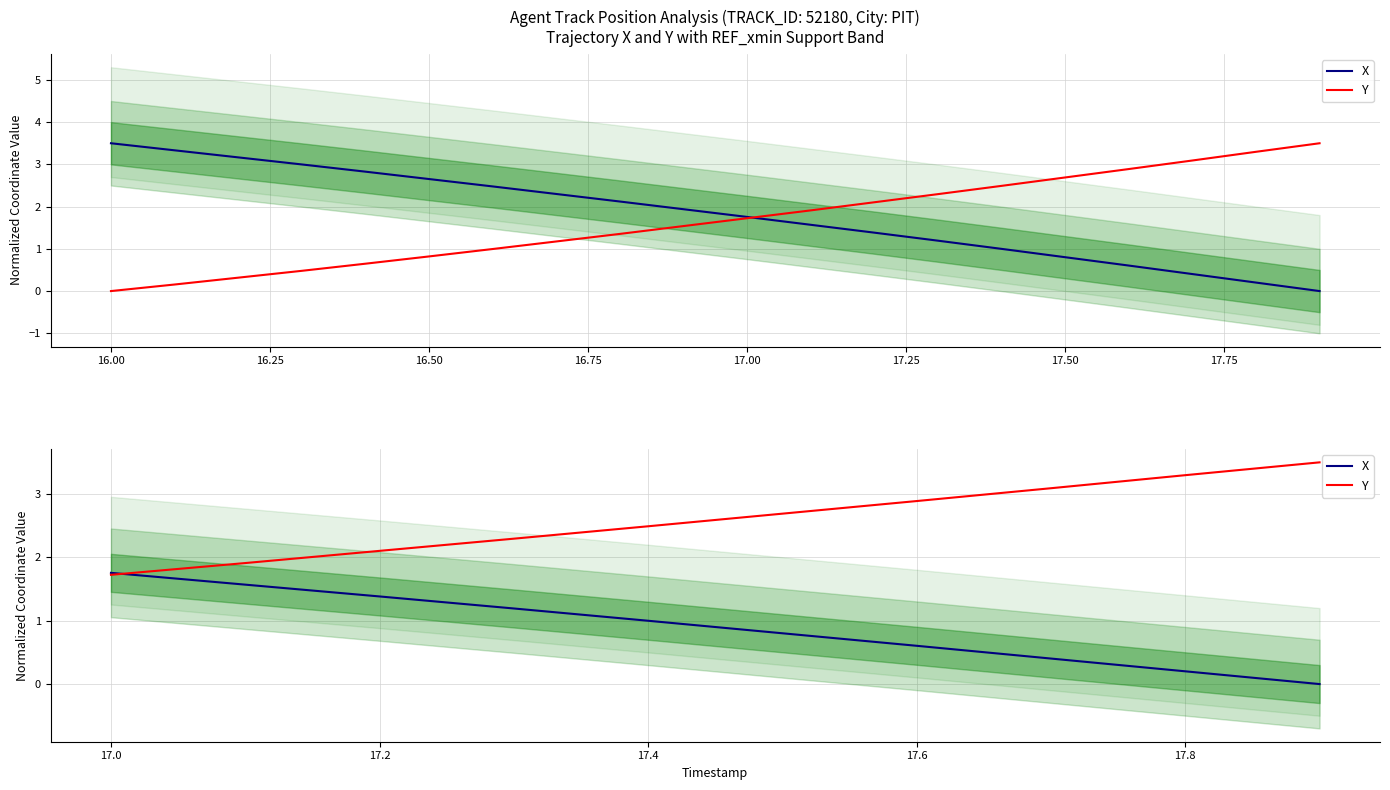

After their last crossing, which series has the higher values: X or Y?

Y